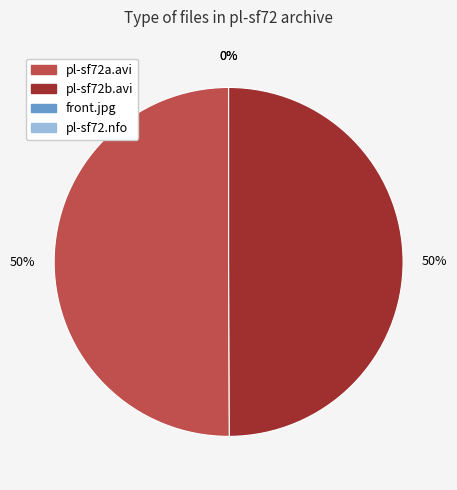

To the nearest percent, what is the average slice percentage?

25%